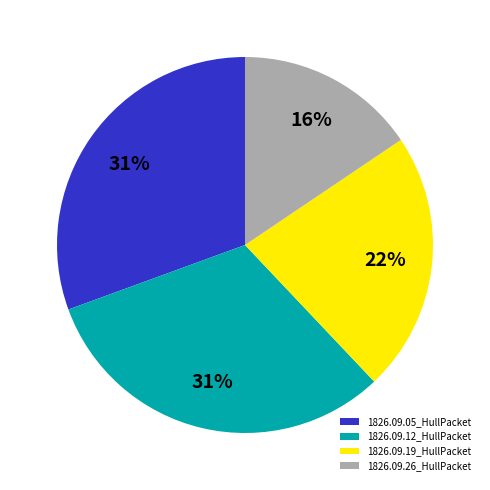

True or false: 1826.09.26_HullPacket accounts for 16% of the total.

True